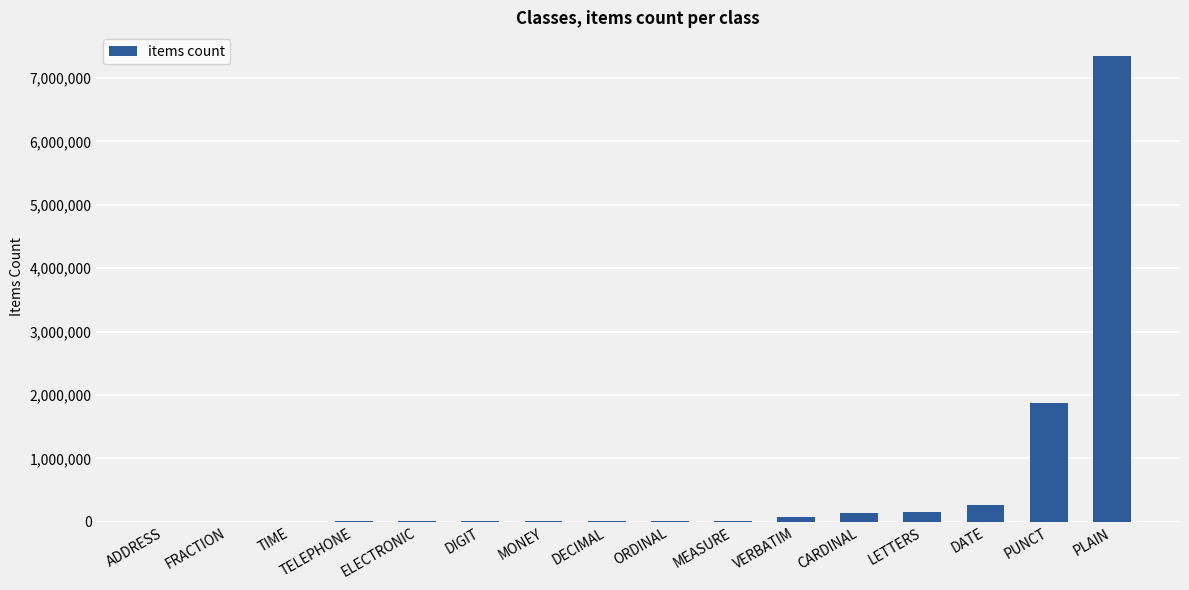

Approximately how many times larger is the value at CARDINAL compared to TIME?

91.3